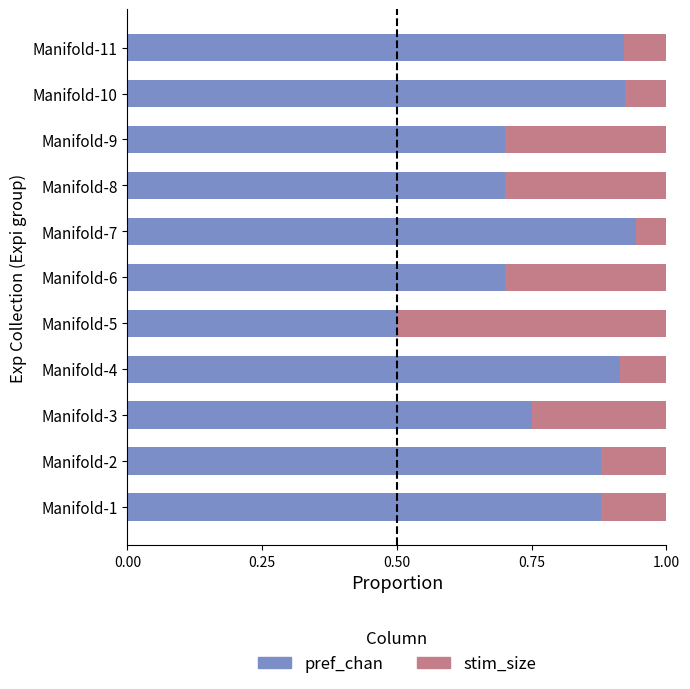

At which label is pref_chan closest to 0?

Manifold-5